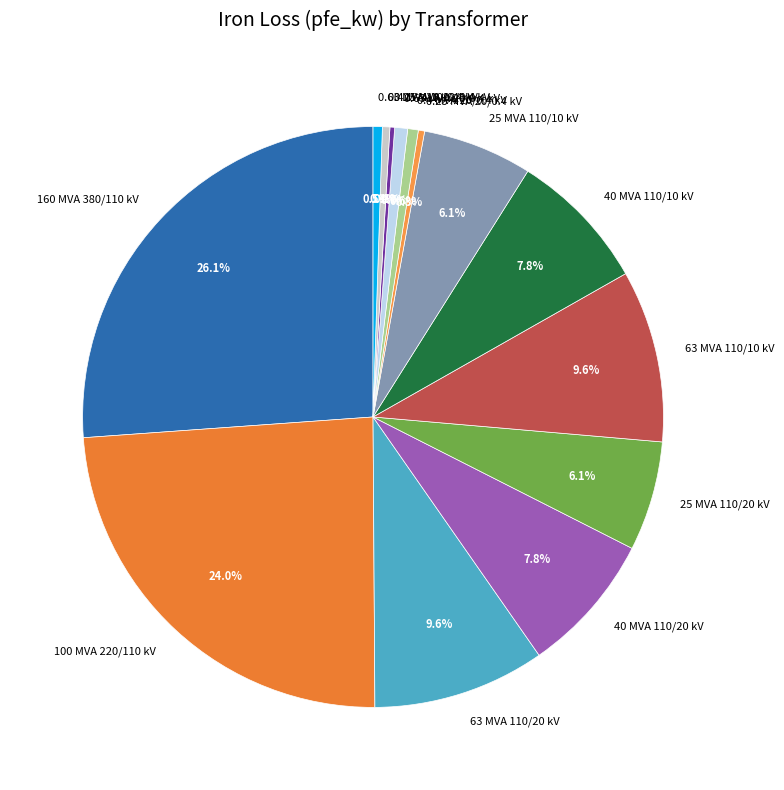

To the nearest percent, what is the difference between the 0.4 MVA 10/0.4 kV and 100 MVA 220/110 kV slice percentages?

24%